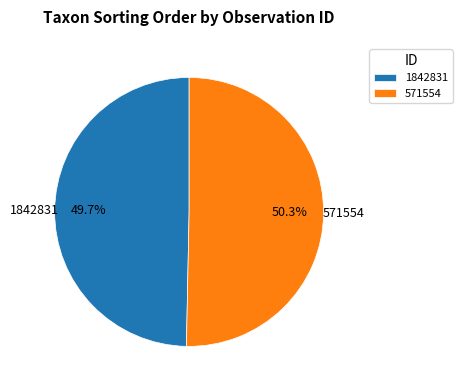

To the nearest percent, what is the combined percentage of 571554 and 1842831?

100%